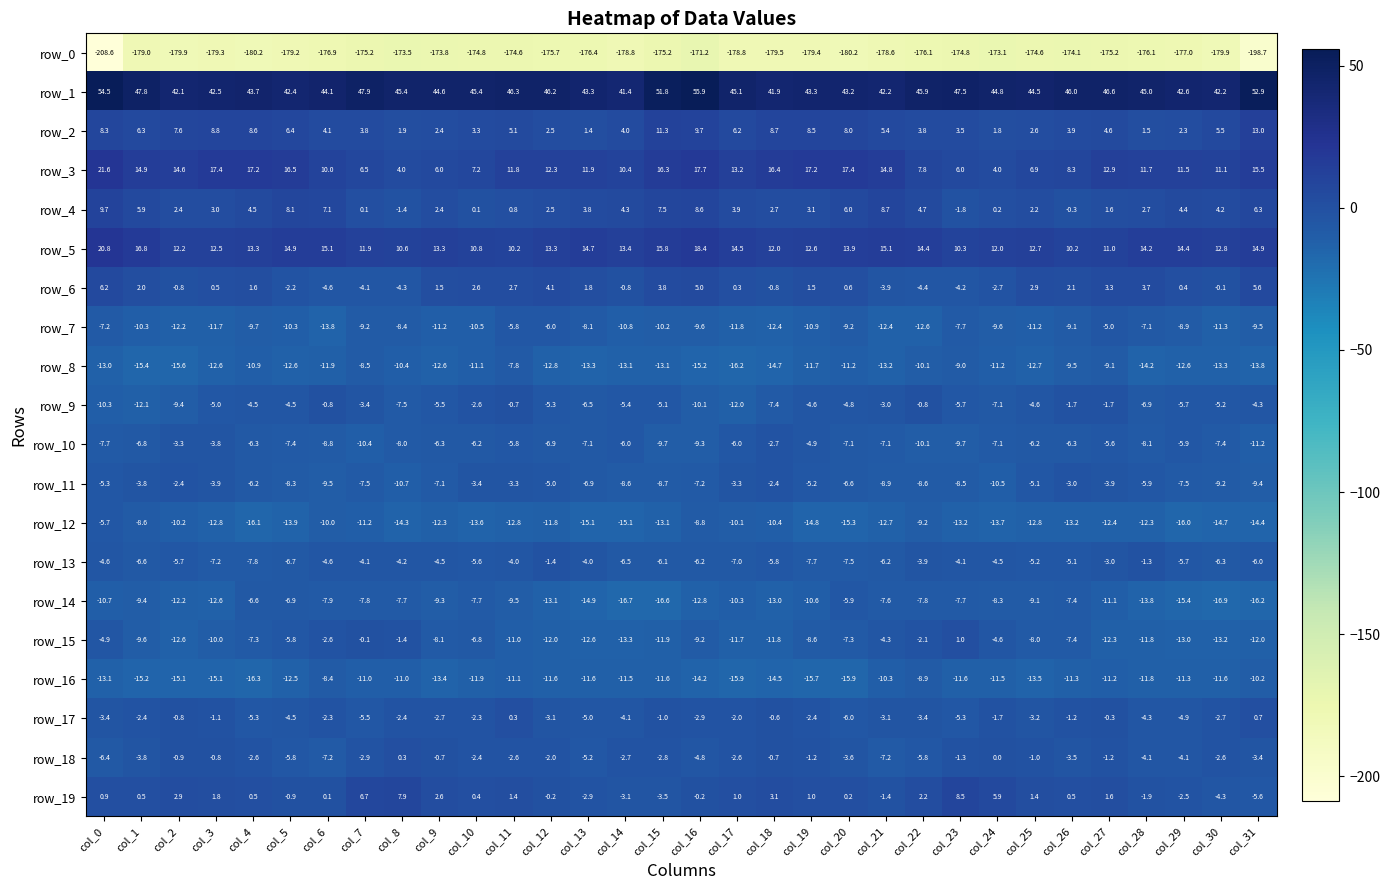

Which series has the largest total across all categories?

row_1